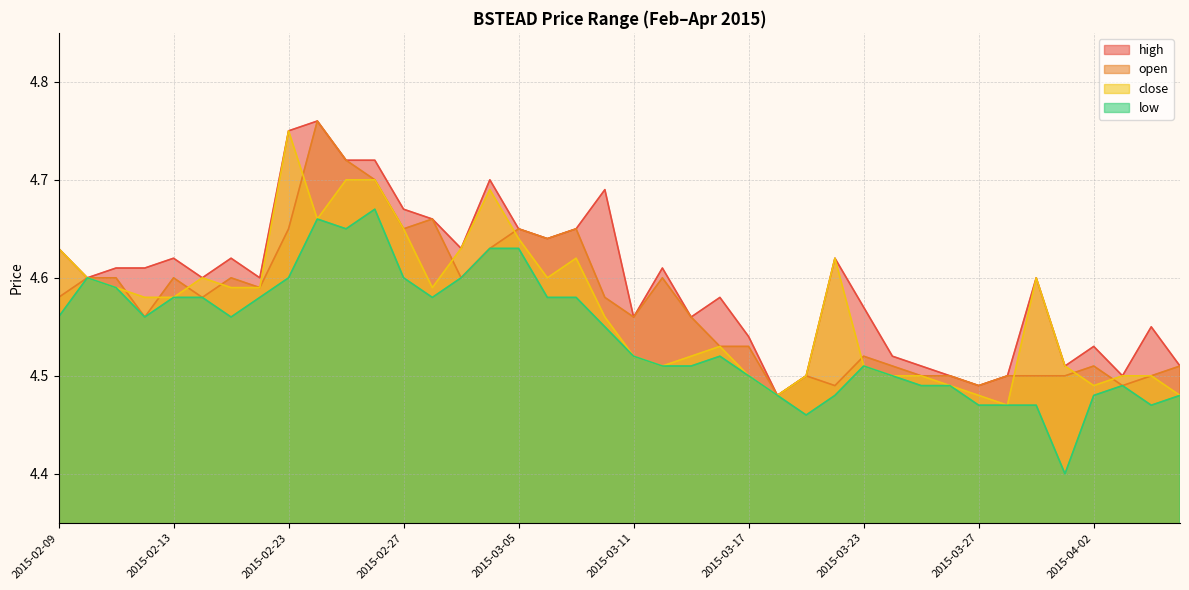

Count the number of categories in the chart.

40